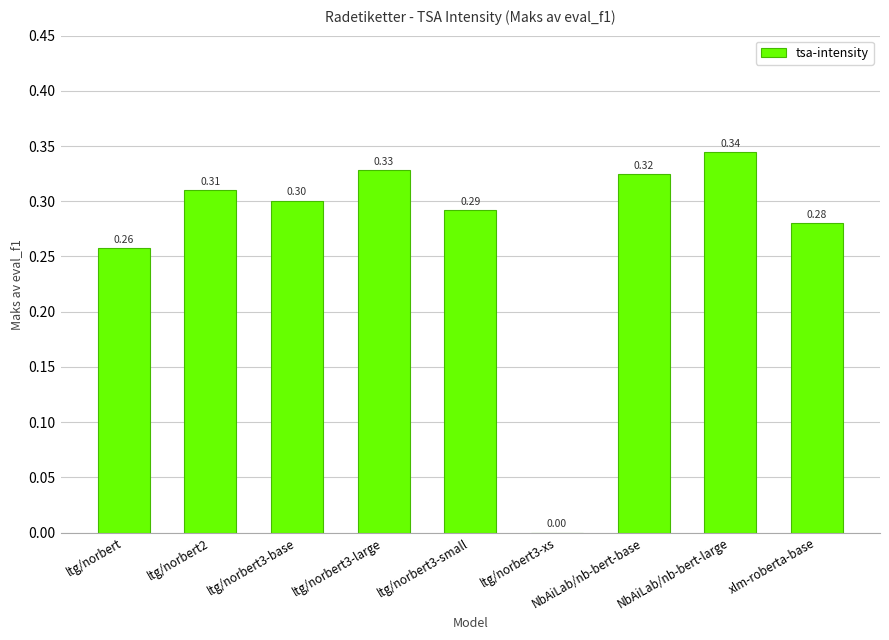

What is the sum of the values at ltg/norbert and ltg/norbert2?

0.6